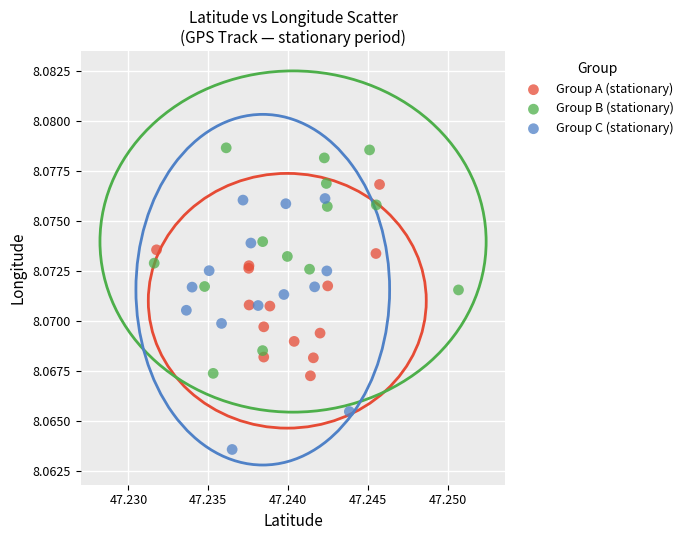

Which series contains the highest Y value?

Group B (stationary)